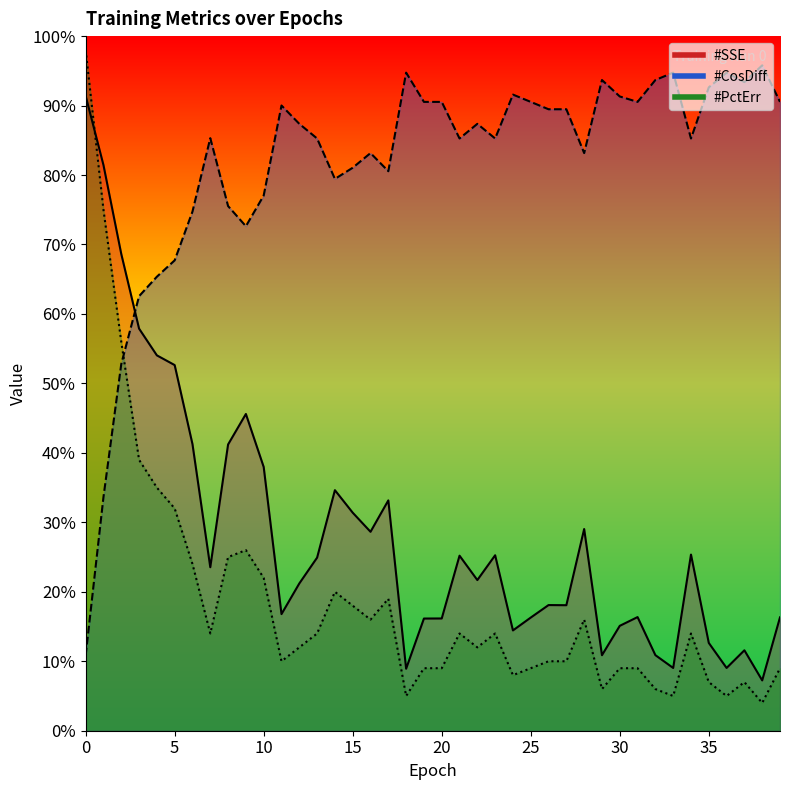

Does the chart display data point markers on the line(s)?

No